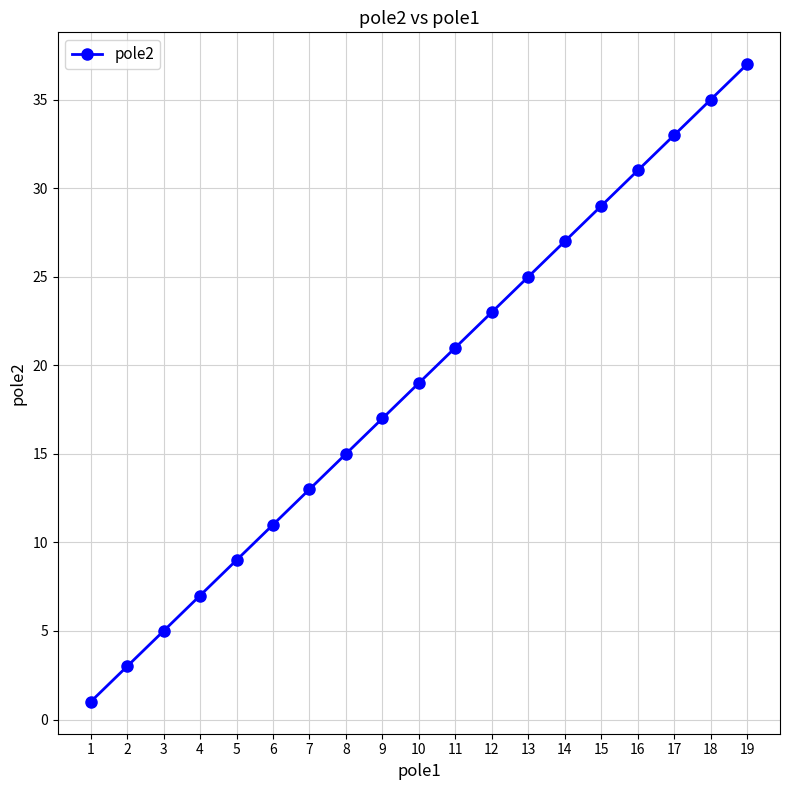

The value at 6 is 11. True or false?

True